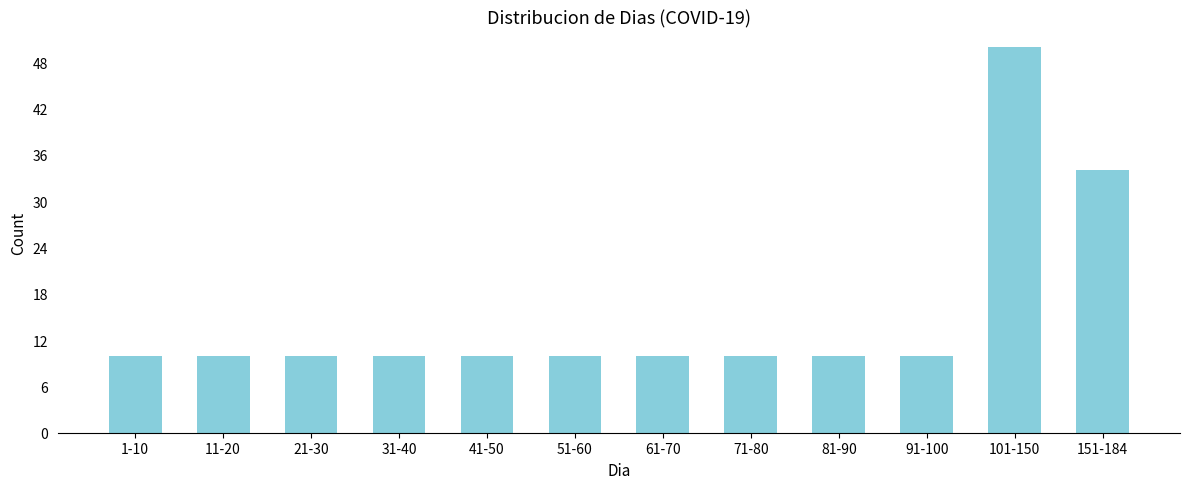

Reading right to left, transcribe all the data shown in this chart.

151-184=34	101-150=50	91-100=10	81-90=10	71-80=10	61-70=10	51-60=10	41-50=10	31-40=10	21-30=10	11-20=10	1-10=10